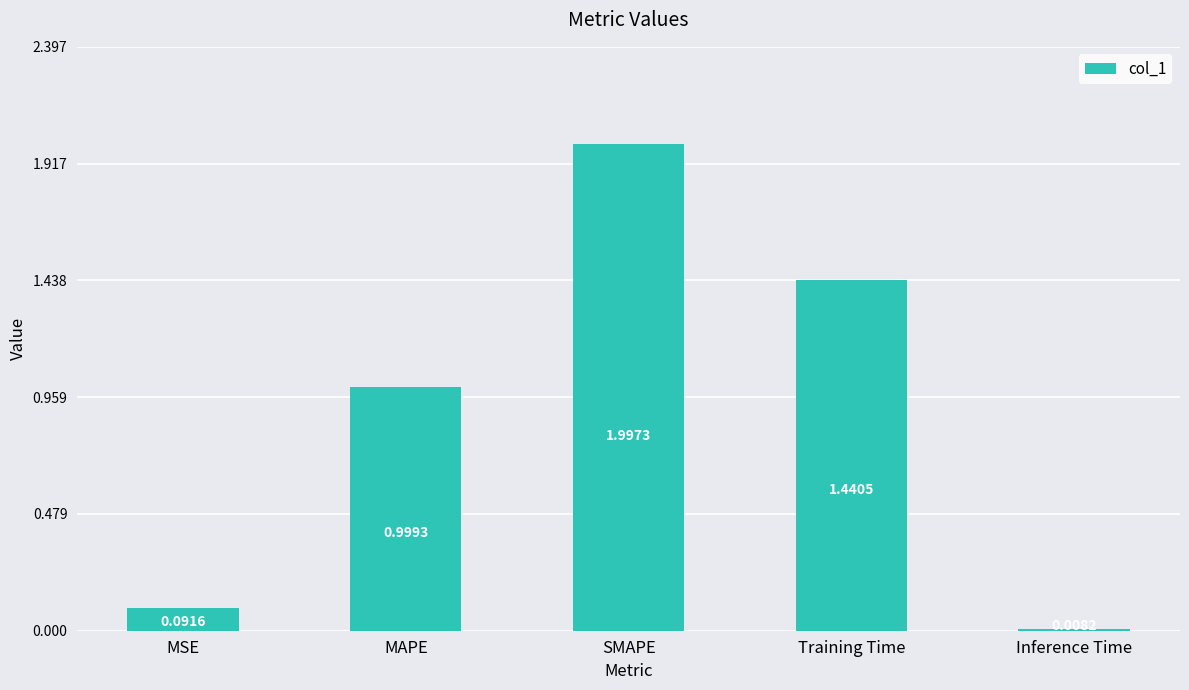

What is the label of the 2nd bar from the right?

Training Time